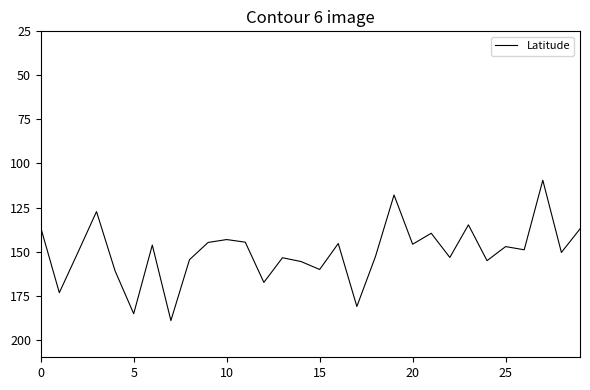

What is the smallest value displayed?

109.5